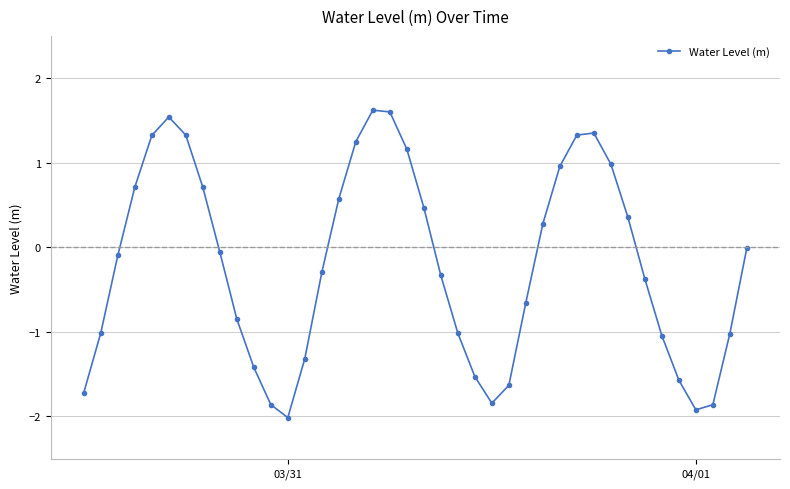

Does the chart display data point markers on the line(s)?

Yes